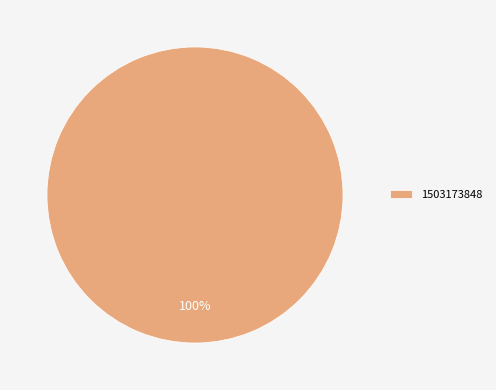

What percentage is the 1503173848 slice, to the nearest percent?

100%